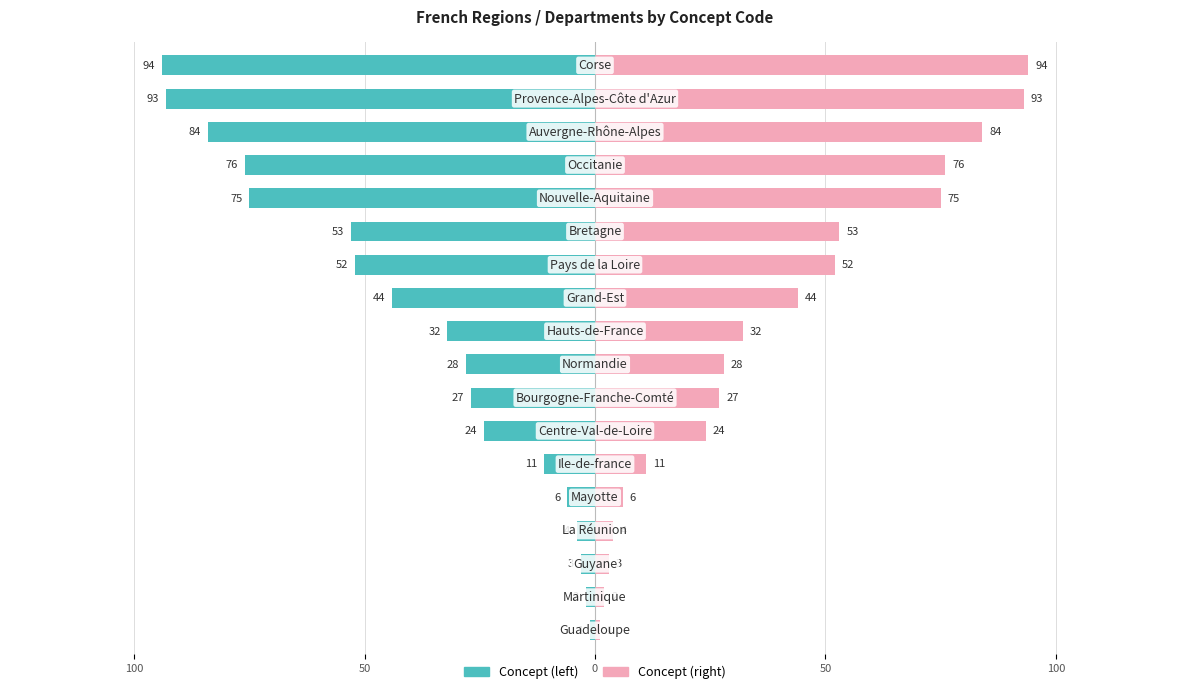

True or false: Concept (left) has a value of -77 at 10.

False